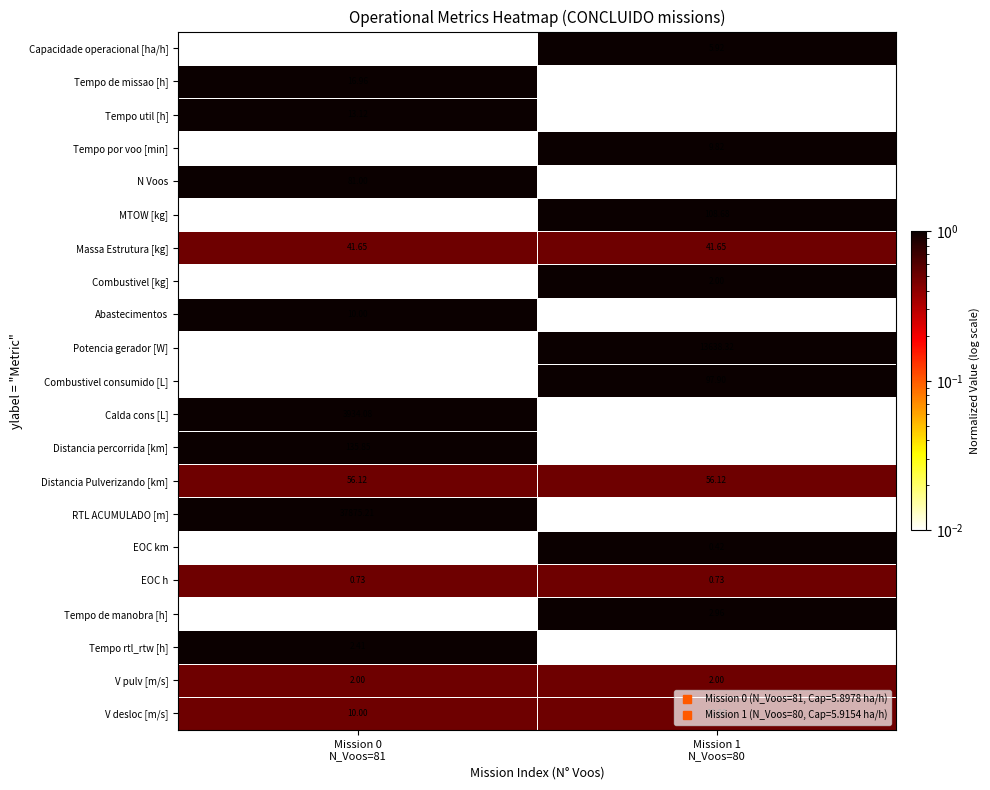

Which series has the largest total across all categories?

RTL ACUMULADO [m]